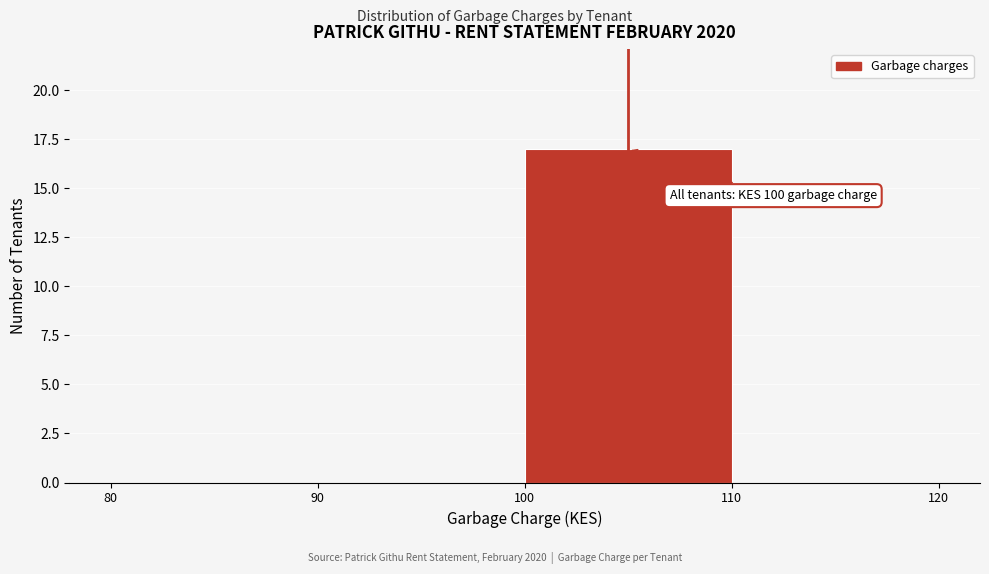

Over which range of the x-axis is the bar tallest?

100 to 110